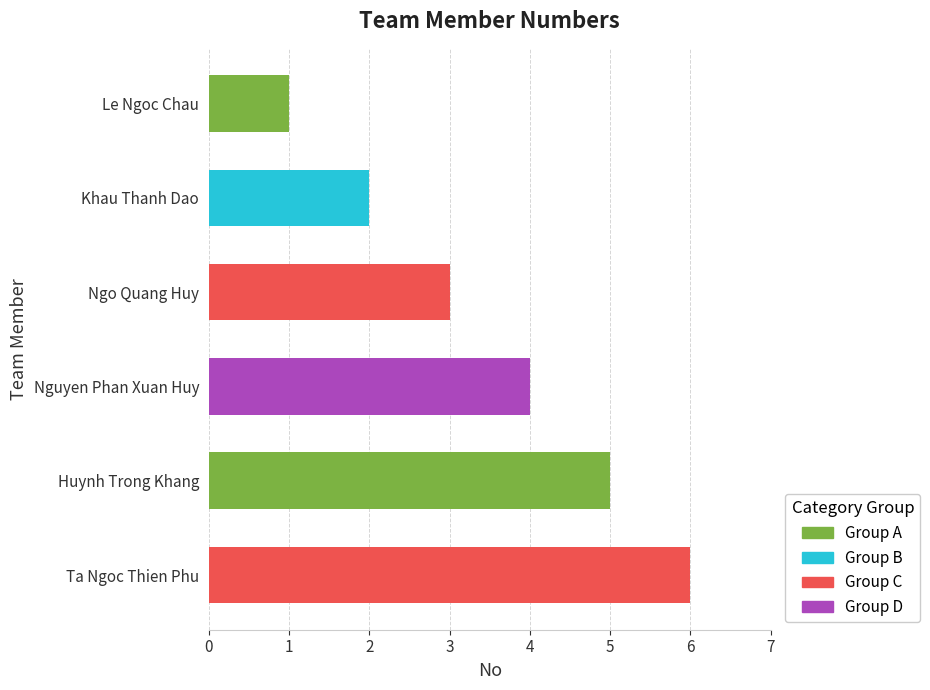

What is the difference between the maximum and second lowest values?

4